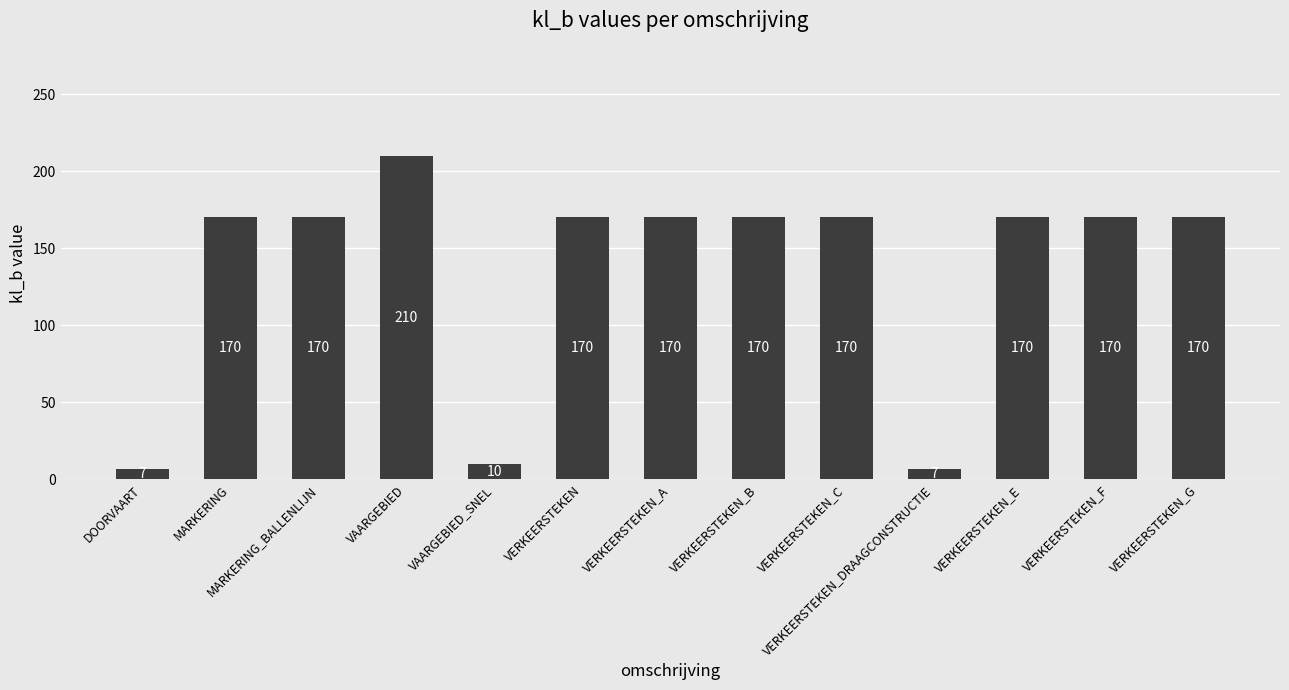

Between MARKERING_BALLENLIJN and DOORVAART, which is larger?

MARKERING_BALLENLIJN